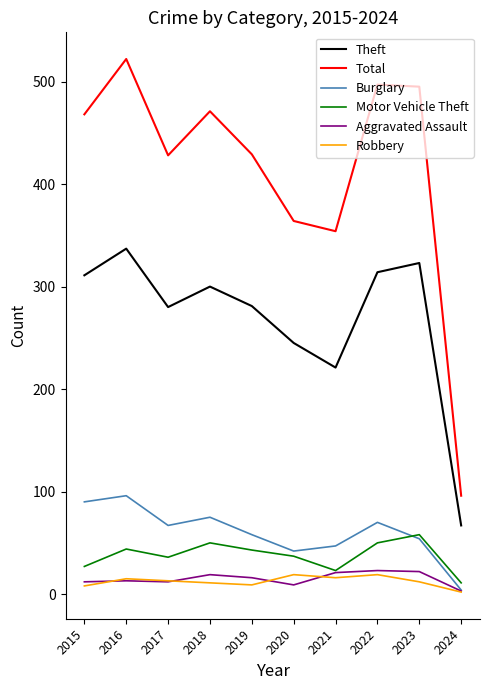

The Theft series shows 95 at 2024. True or false?

False